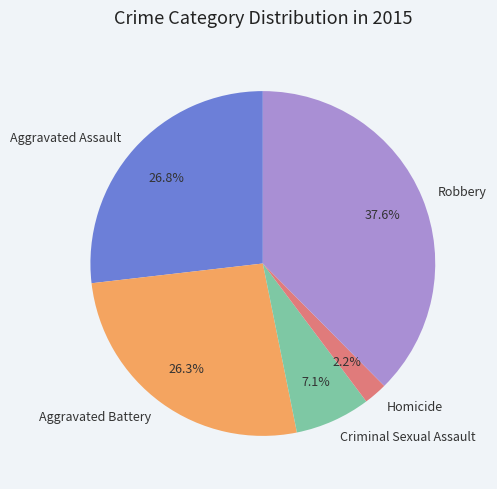

What percentage is the Robbery slice, to the nearest percent?

38%